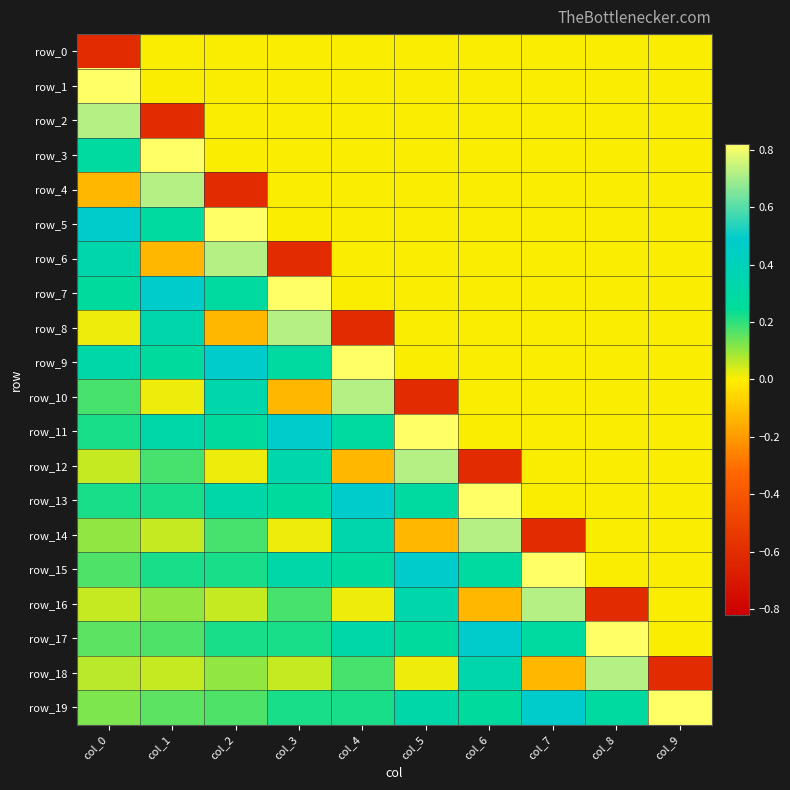

Between col_0 and col_4, which series saw the biggest shift?

row_1